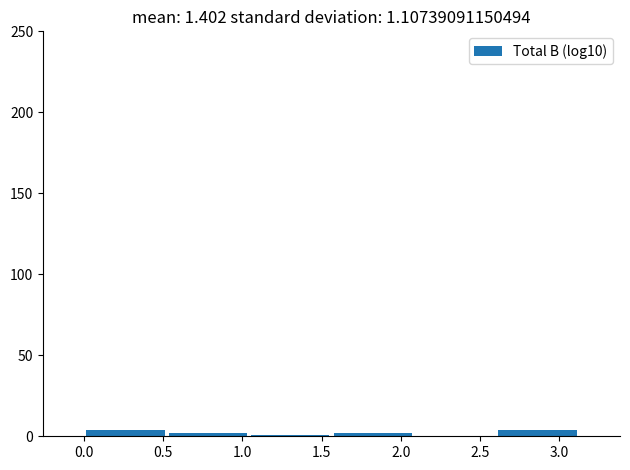

Reading left to right, list every bar in this chart as the range it spans on the x-axis followed by its height. Neither the bar edges nor the heights are printed on the chart, so give them approximately, as read against the axes.

0.00 to 0.50: under 5
0.50 to 1.05: under 5
1.05 to 1.55: under 5
1.55 to 2.10: under 5
2.10 to 2.60: 0
2.60 to 3.15: under 5